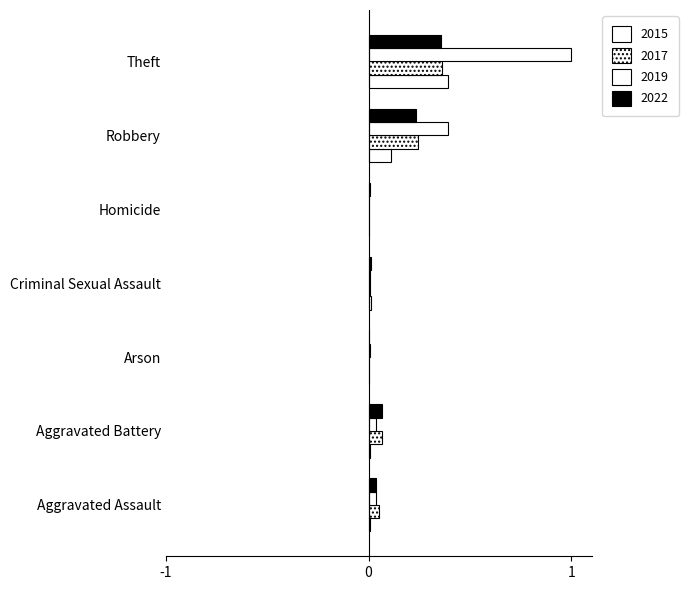

Is the value of 2017 at Aggravated Battery greater than the value of 2015 at Aggravated Battery?

Yes